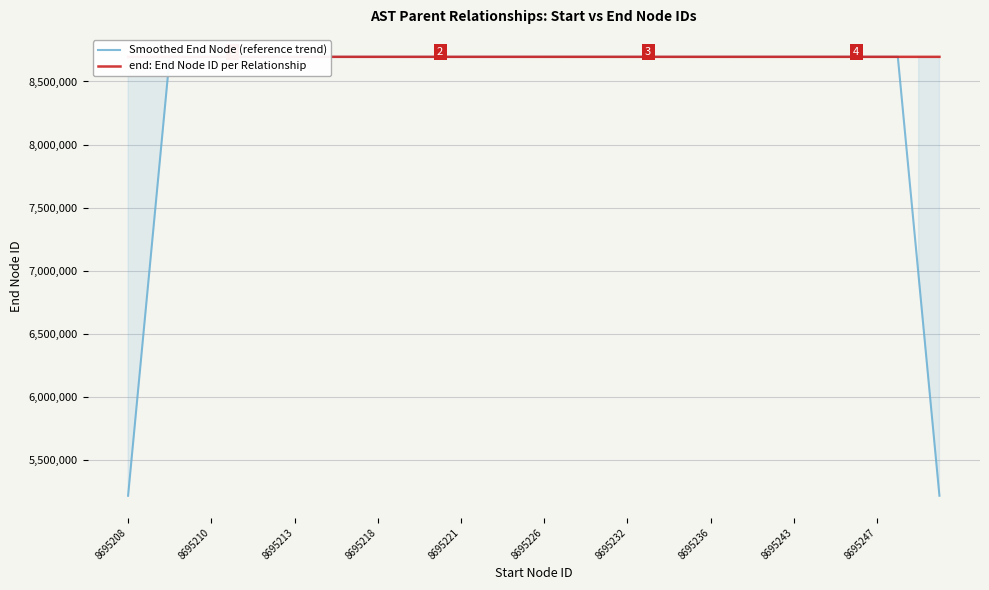

What value does the end: End Node ID per Relationship series have at 25?

8695234.0